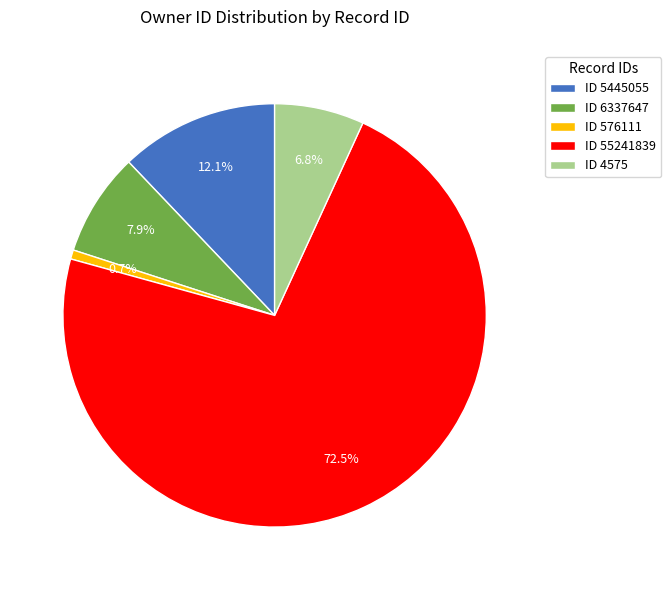

Combined, what portion of the pie is ID 6337647 and ID 5445055?

20.0%